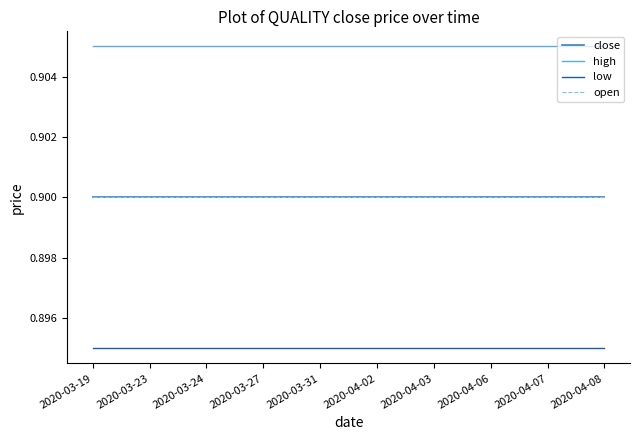

Is this an area chart (filled region under the line)?

No